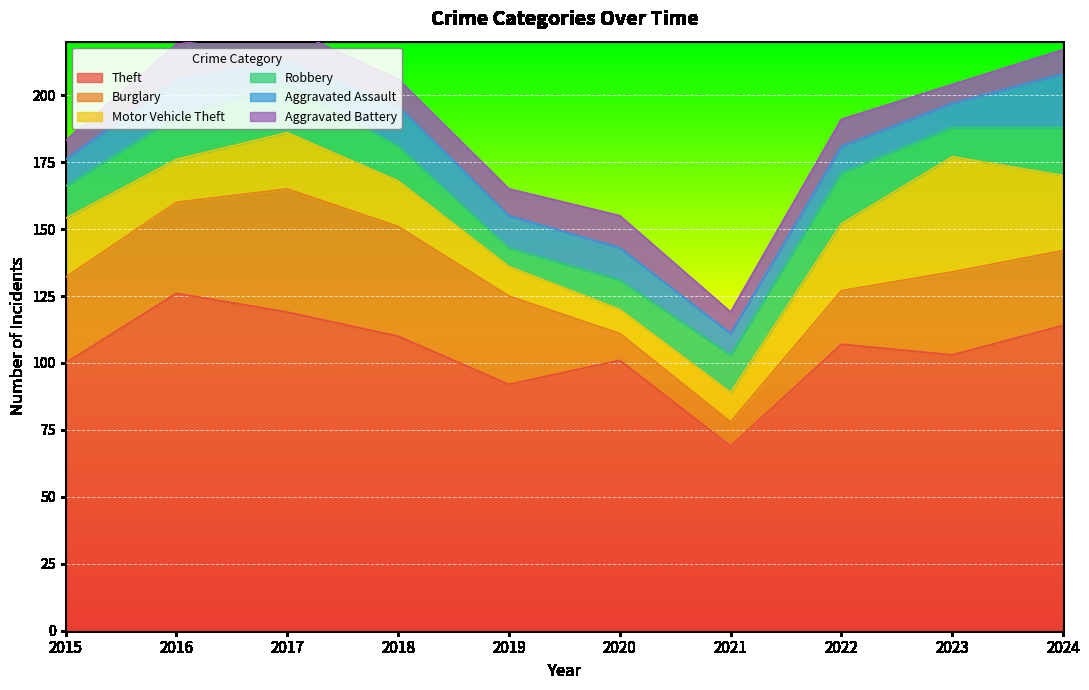

Is it true that Burglary equals 10 at 2023?

False